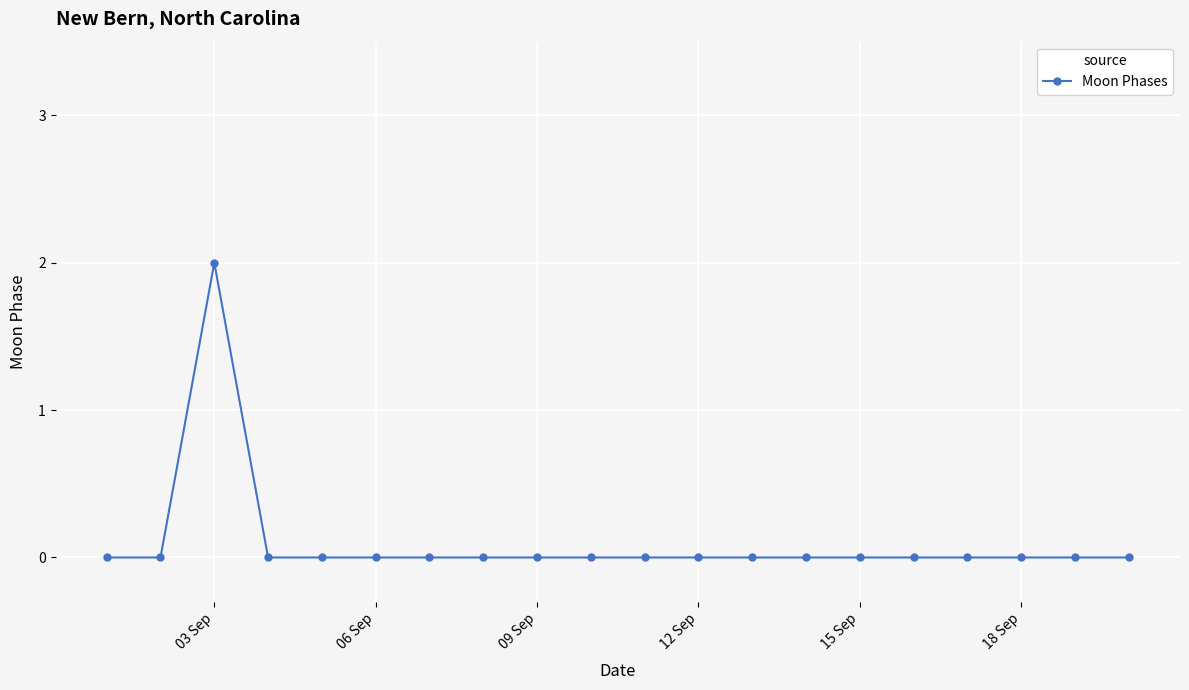

Count the number of categories in the chart.

20